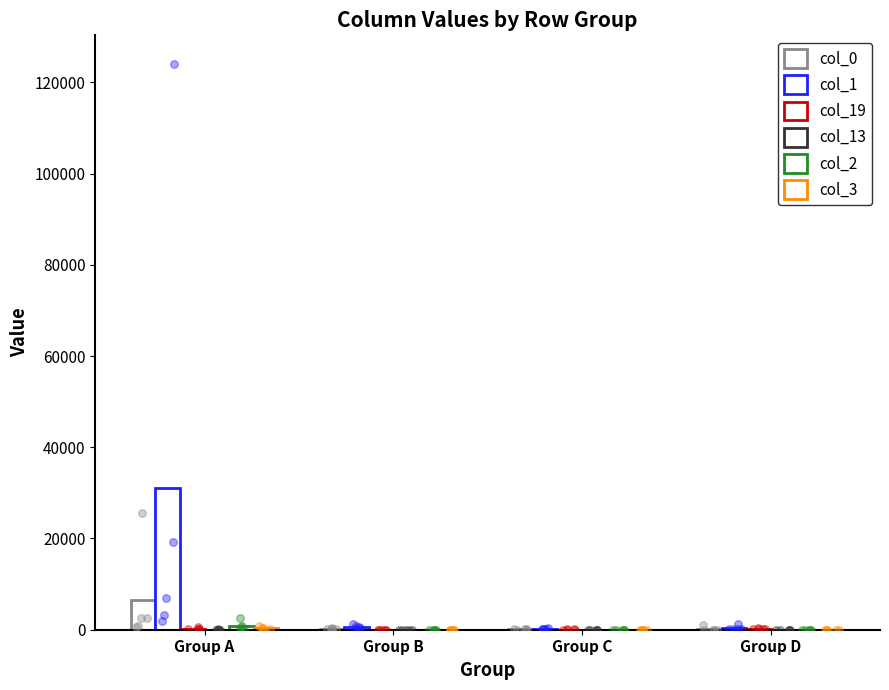

Is the value of col_0 at Group D greater than the value of col_1 at Group A?

No